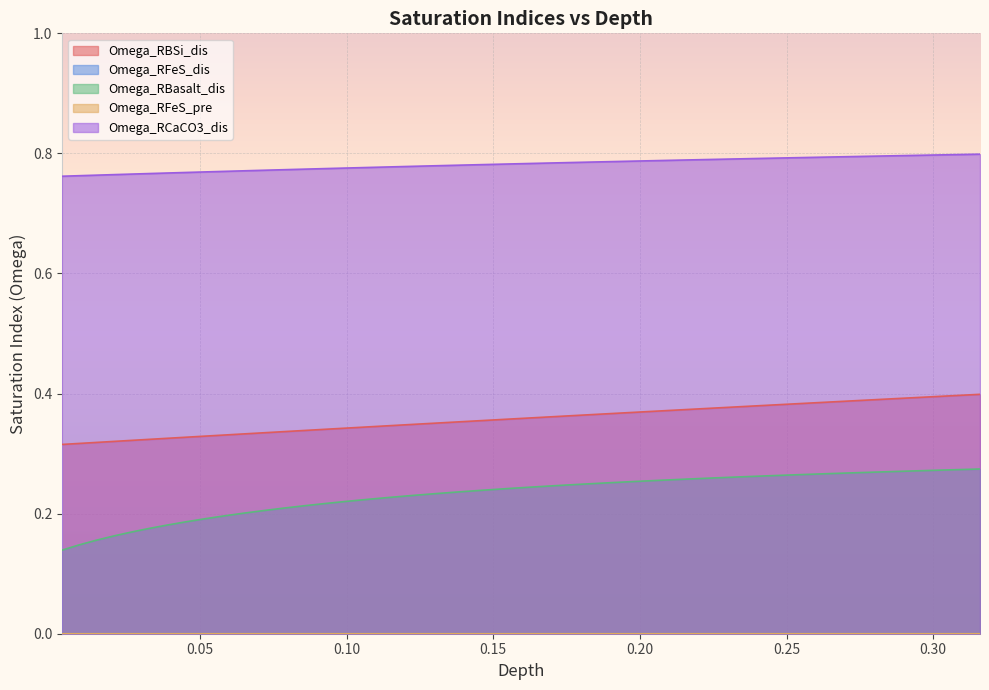

Reading left to right, transcribe all the data shown in this chart.

Omega_RBSi_dis: 0.3	0.3	0.3	0.3	0.3	0.3	0.3	0.3	0.3	0.3	0.3	0.3	0.3	0.3	0.3	0.3	0.3	0.3	0.3	0.4	0.4	0.4	0.4	0.4	0.4	0.4	0.4	0.4	0.4	0.4	0.4	0.4	0.4	0.4	0.4	0.4	0.4	0.4	0.4	0.4
Omega_RFeS_dis: 0.0	0.0	0.0	0.0	0.0	0.0	0.0	0.0	0.0	0.0	0.0	0.0	0.0	0.0	0.0	0.0	0.0	0.0	0.0	0.0	0.0	0.0	0.0	0.0	0.0	0.0	0.0	0.0	0.0	0.0	0.0	0.0	0.0	0.0	0.0	0.0	0.0	0.0	0.0	0.0
Omega_RBasalt_dis: 0.1	0.1	0.2	0.2	0.2	0.2	0.2	0.2	0.2	0.2	0.2	0.2	0.2	0.2	0.2	0.2	0.2	0.2	0.2	0.2	0.2	0.2	0.2	0.2	0.2	0.2	0.3	0.3	0.3	0.3	0.3	0.3	0.3	0.3	0.3	0.3	0.3	0.3	0.3	0.3
Omega_RFeS_pre: 0.0	0.0	0.0	0.0	0.0	0.0	0.0	0.0	0.0	0.0	0.0	0.0	0.0	0.0	0.0	0.0	0.0	0.0	0.0	0.0	0.0	0.0	0.0	0.0	0.0	0.0	0.0	0.0	0.0	0.0	0.0	0.0	0.0	0.0	0.0	0.0	0.0	0.0	0.0	0.0
Omega_RCaCO3_dis: 0.8	0.8	0.8	0.8	0.8	0.8	0.8	0.8	0.8	0.8	0.8	0.8	0.8	0.8	0.8	0.8	0.8	0.8	0.8	0.8	0.8	0.8	0.8	0.8	0.8	0.8	0.8	0.8	0.8	0.8	0.8	0.8	0.8	0.8	0.8	0.8	0.8	0.8	0.8	0.8